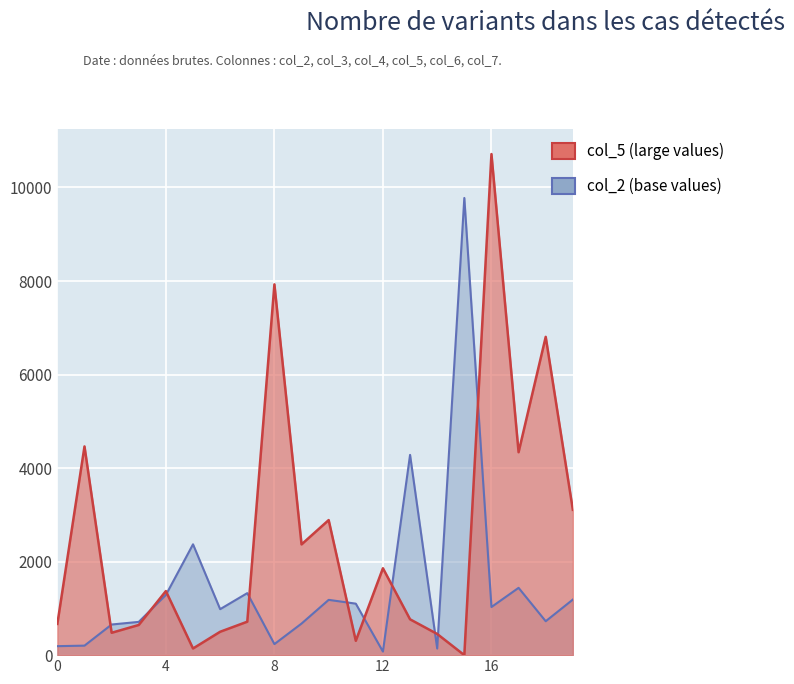

In col_2 line, how many points are higher than both neighbors (excluding endpoints)?

6